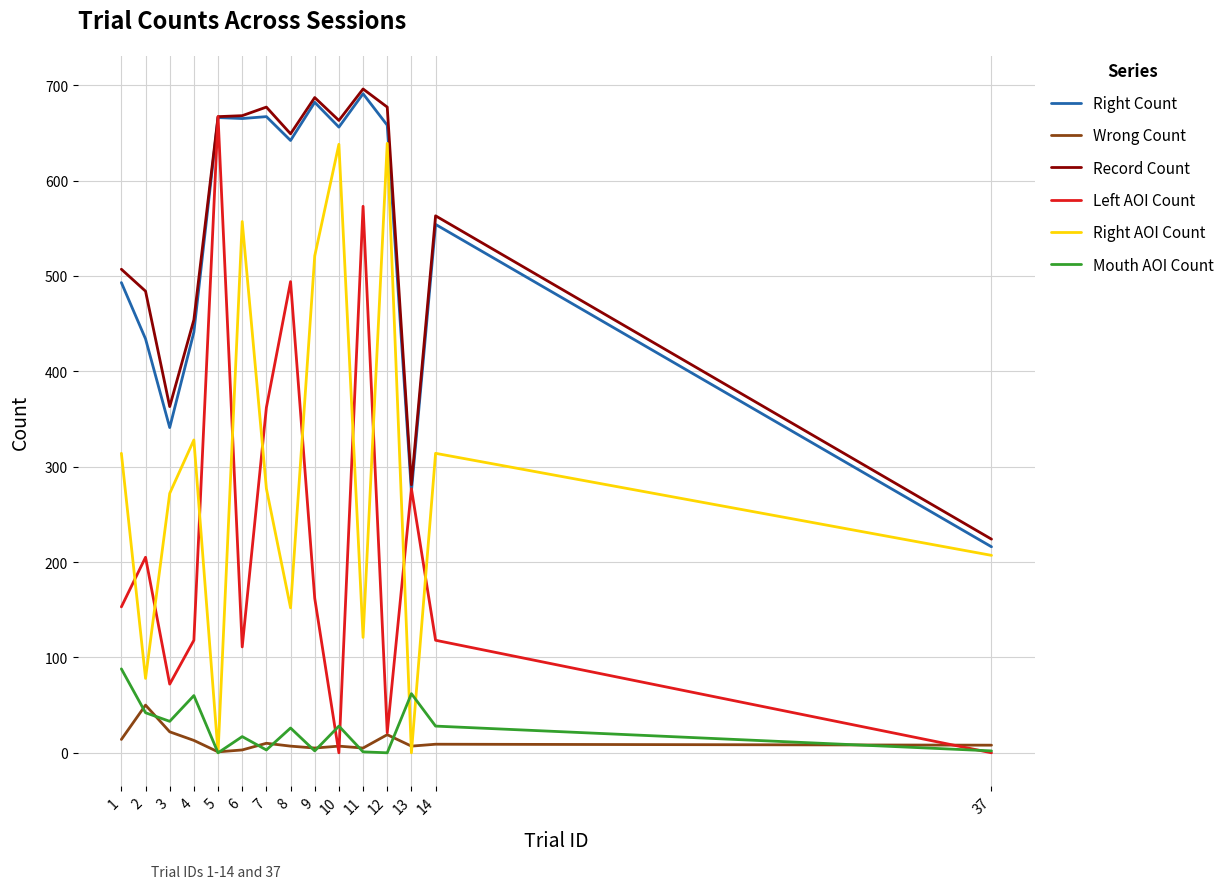

How many lines are shown in the chart?

6